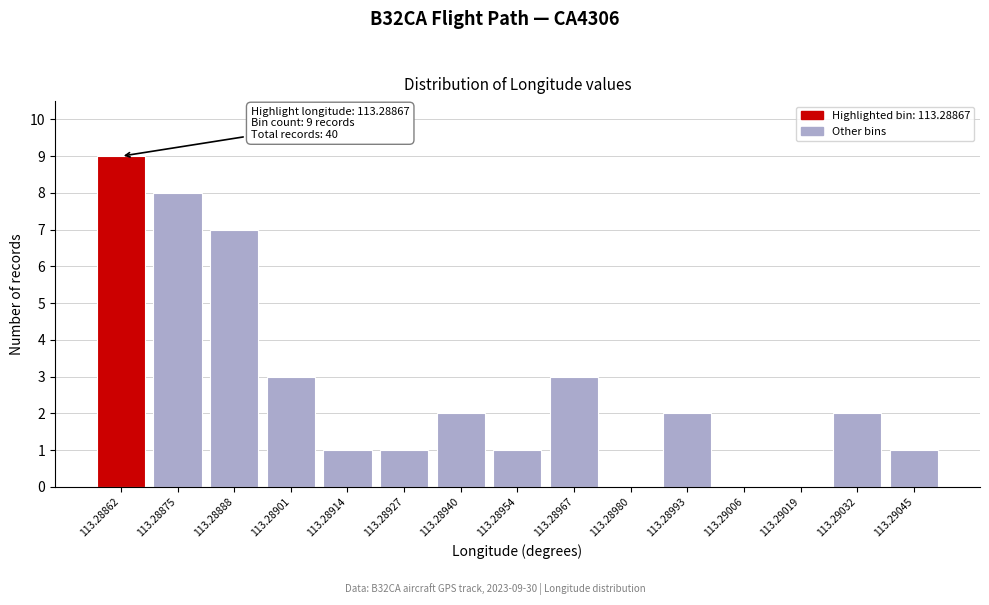

Reading right to left, extract all data points from this chart.

113.29045=1	113.29032=2	113.29019=0	113.29006=0	113.28993=2	113.28980=0	113.28967=3	113.28954=1	113.28940=2	113.28927=1	113.28914=1	113.28901=3	113.28888=7	113.28875=8	113.28862=9